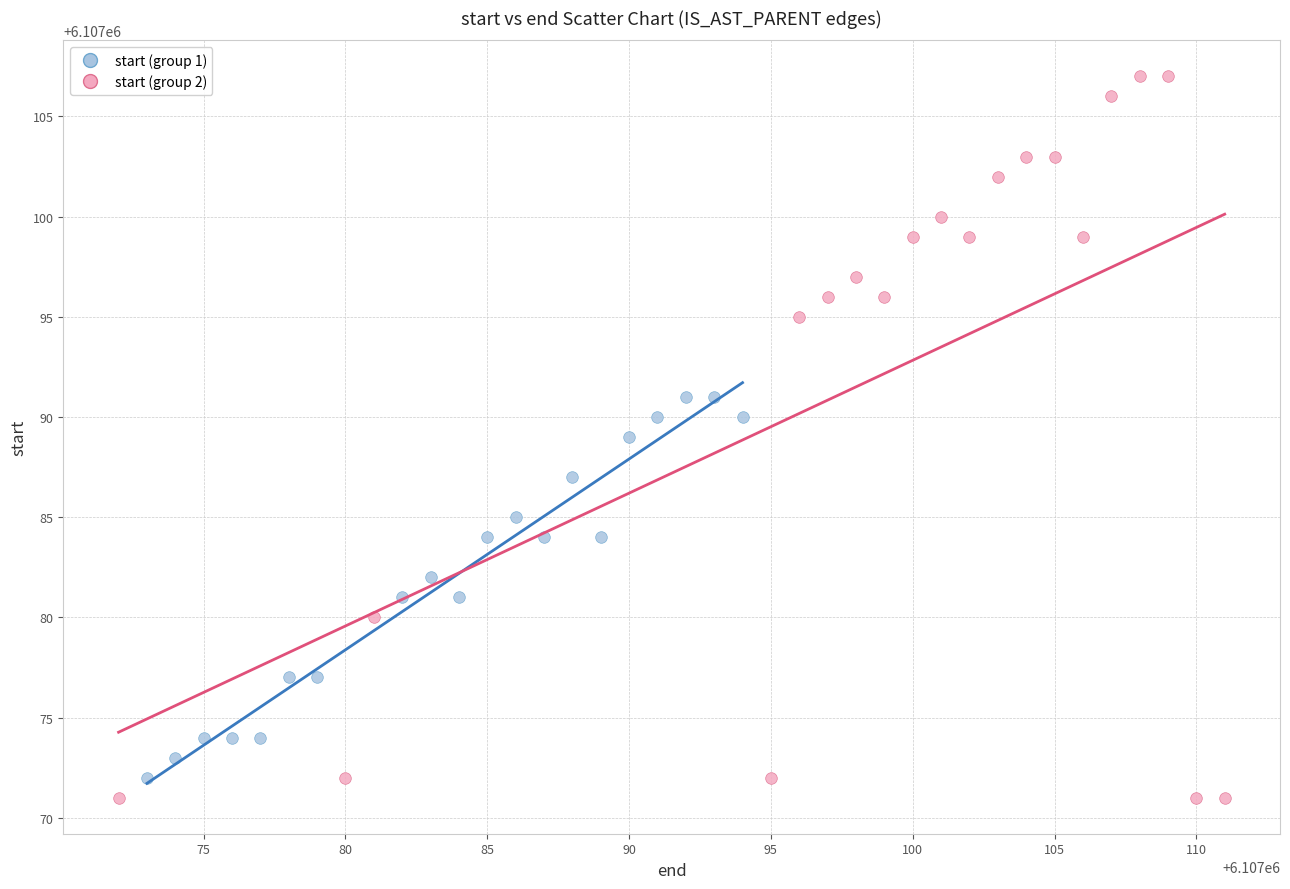

Which series contains the highest Y value?

start (group 2)